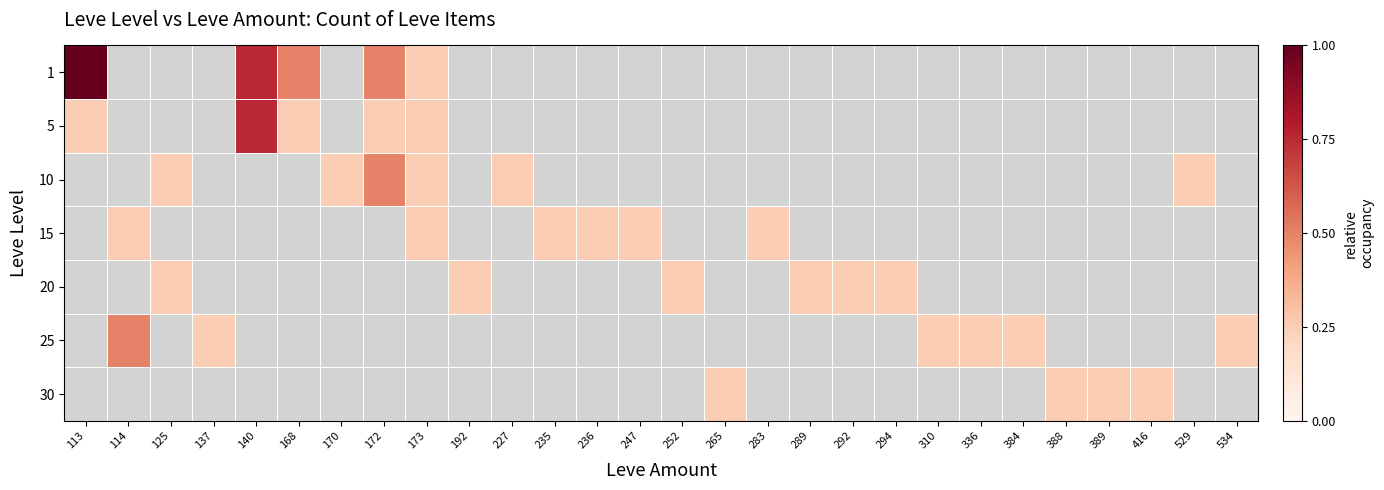

True or false: 15 has a value of 0.2 at 389.

False